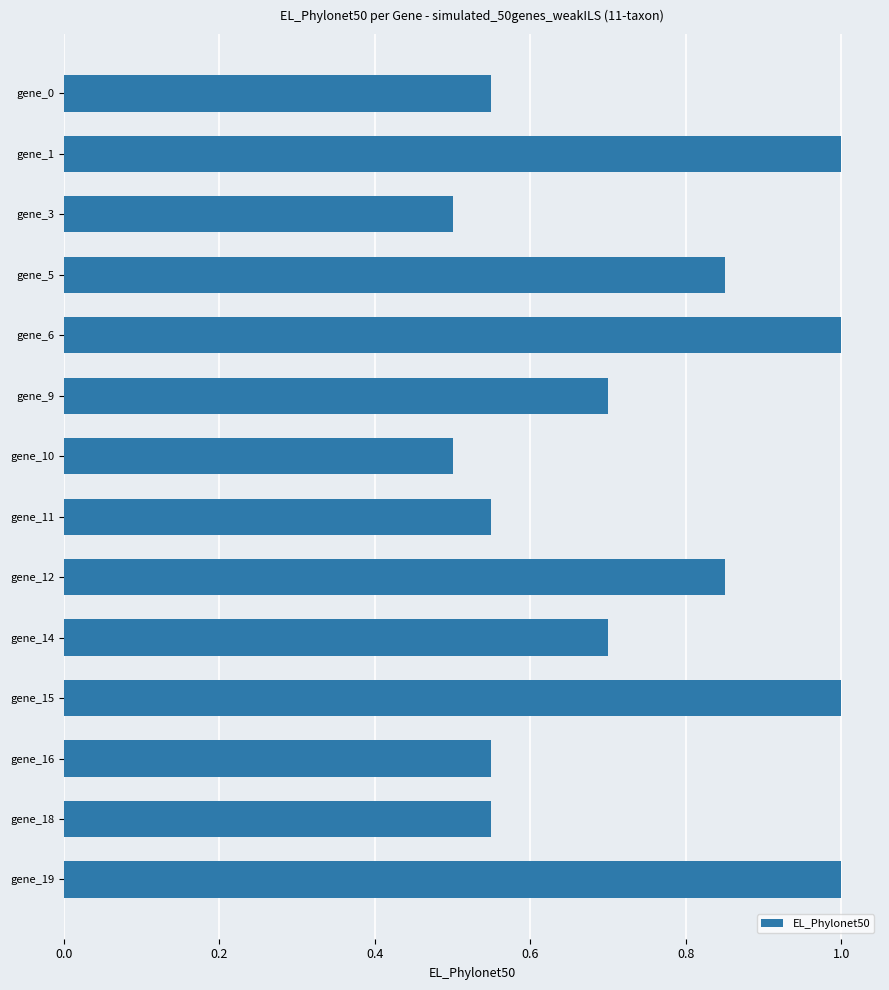

What is the maximum value shown in the chart?

1.0